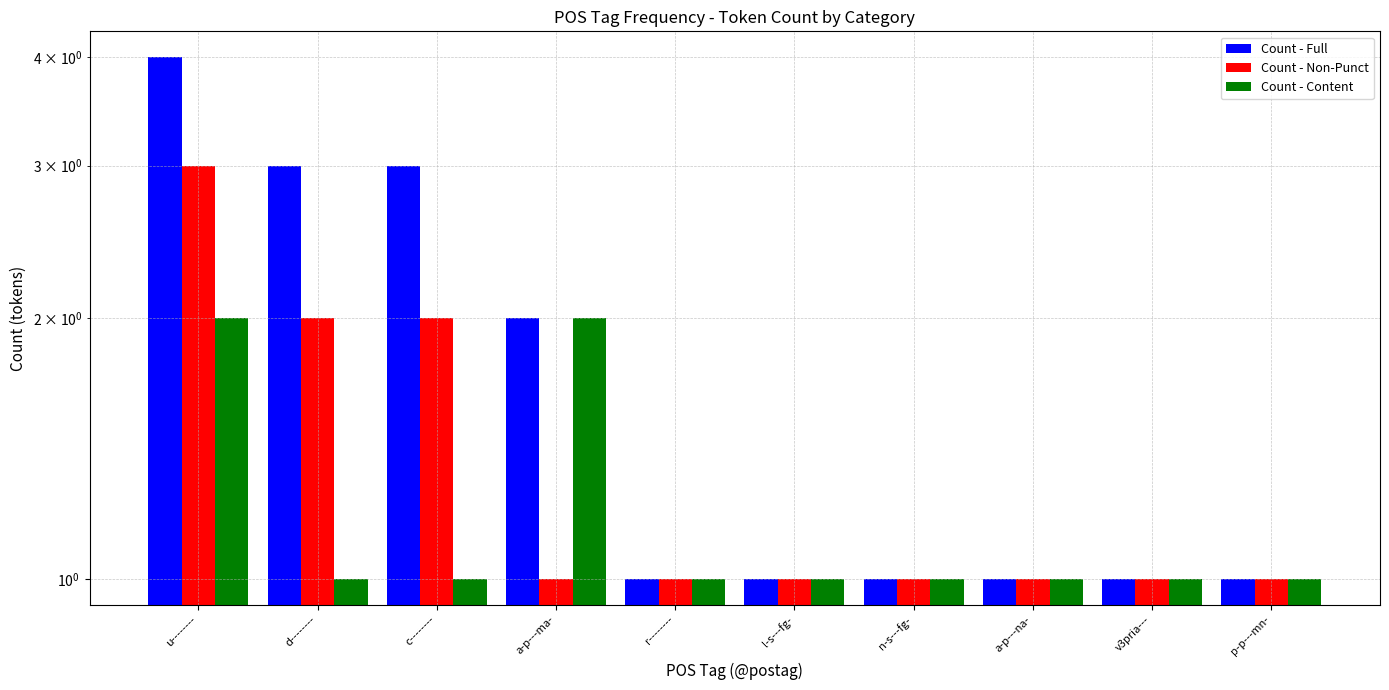

How many Count - Full values are between 1 and 3?

9